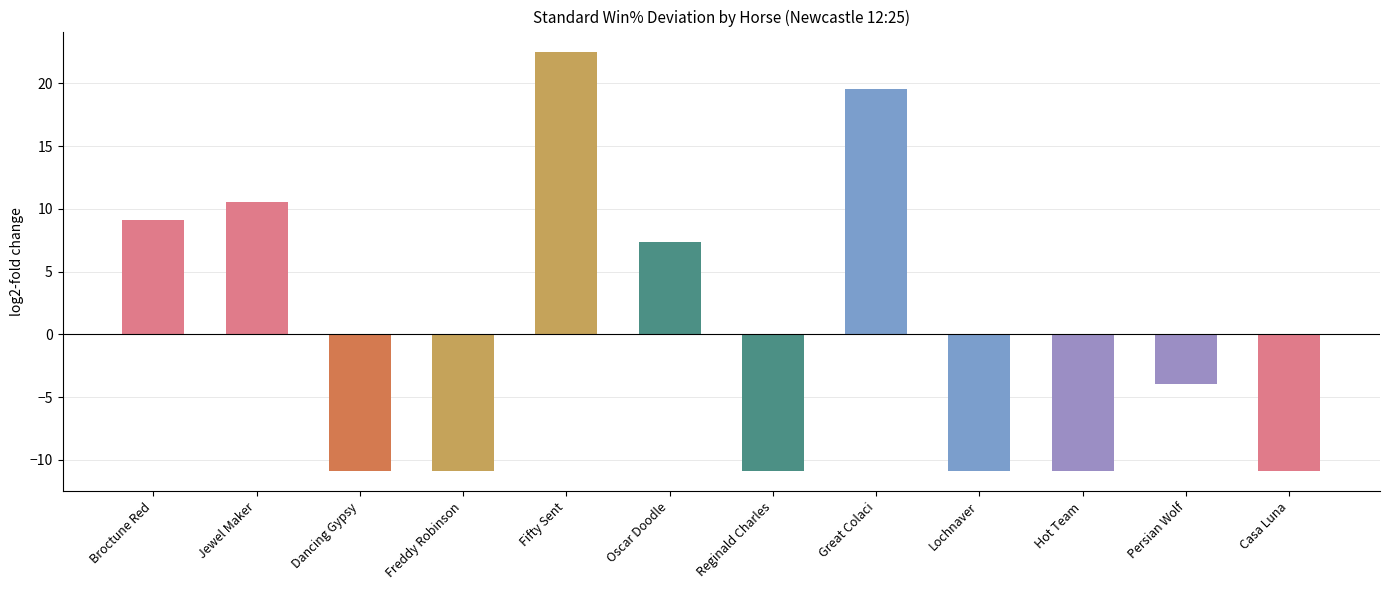

What is the approximate value at Great Colaci?

19.6